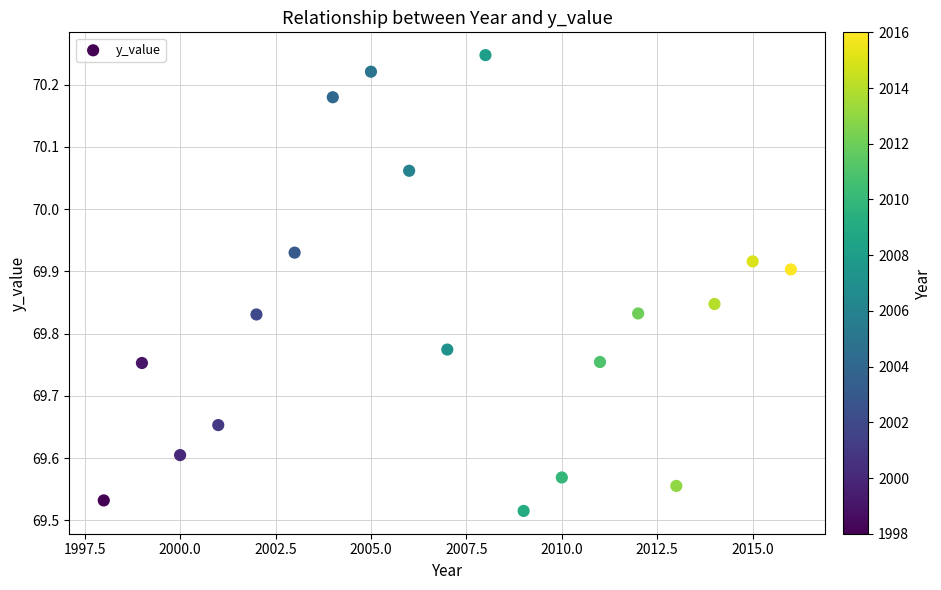

What is the range of Y values (max minus min)?

0.7